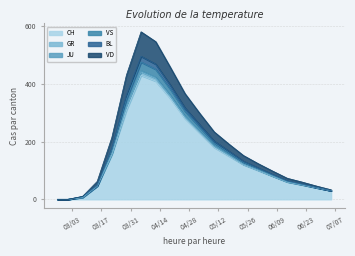

What is the maximum value for CH?

430